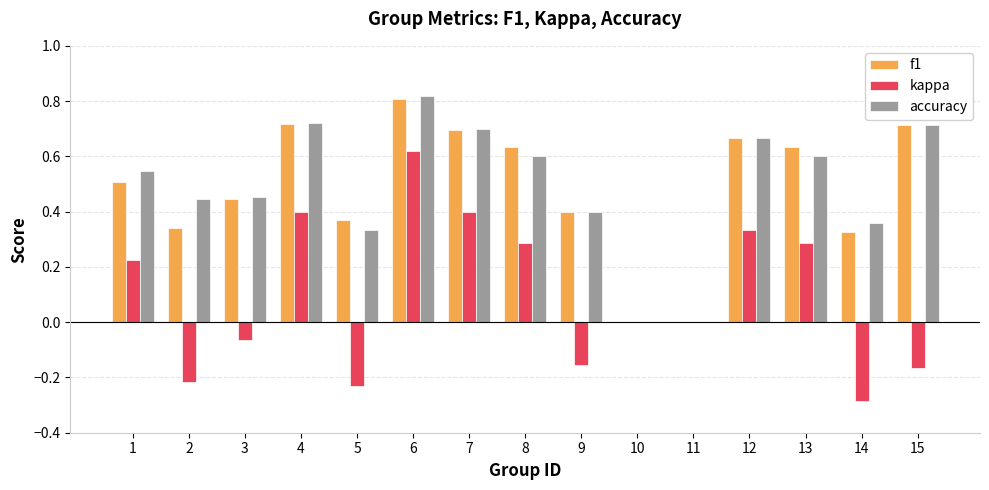

Are the bars grouped side by side (vs. stacked)?

Yes